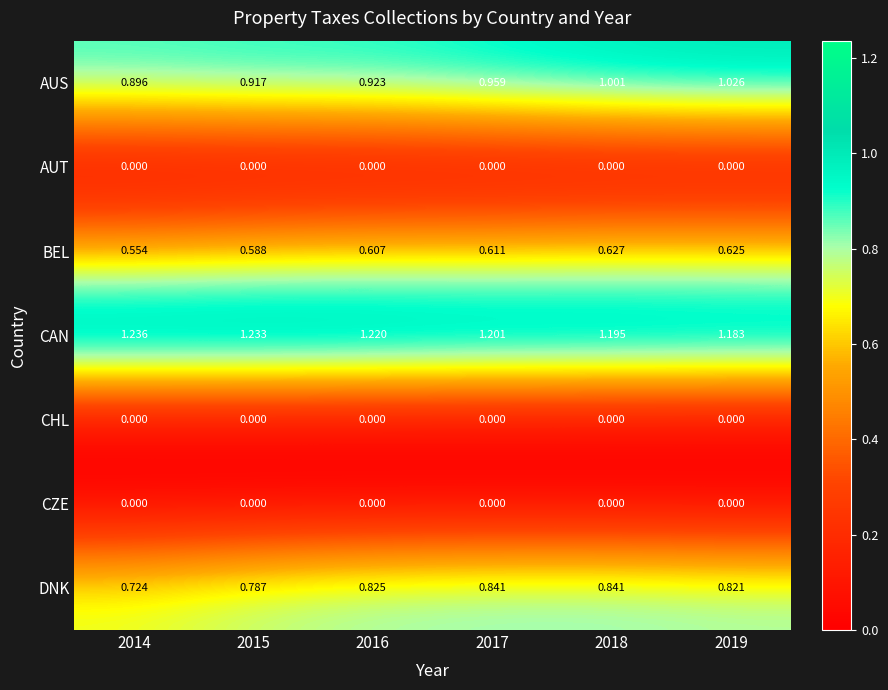

What is the total value across all series at 2017?

3.6